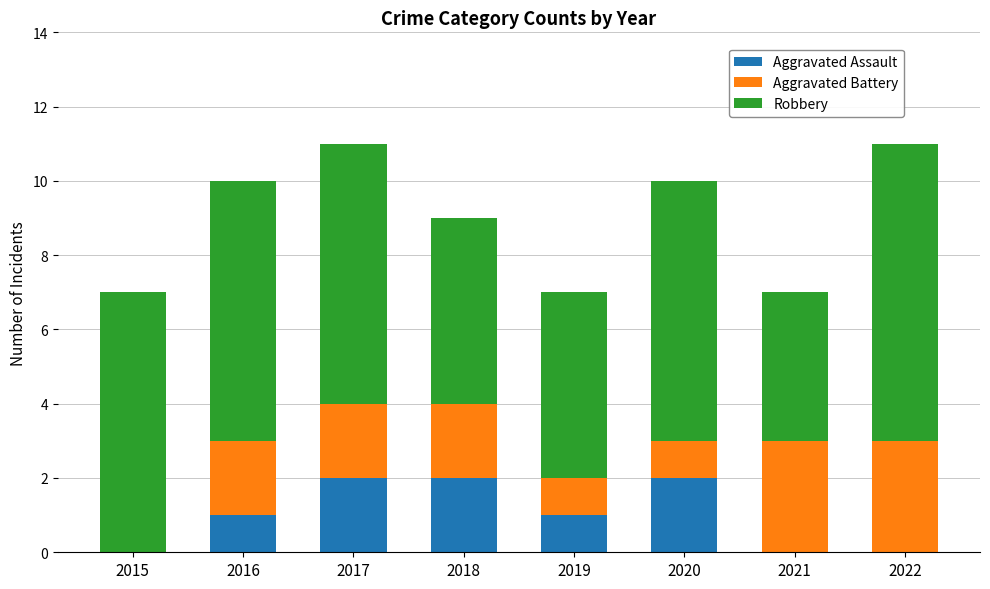

True or false: Aggravated Assault has a value of -1 at 2022.

False